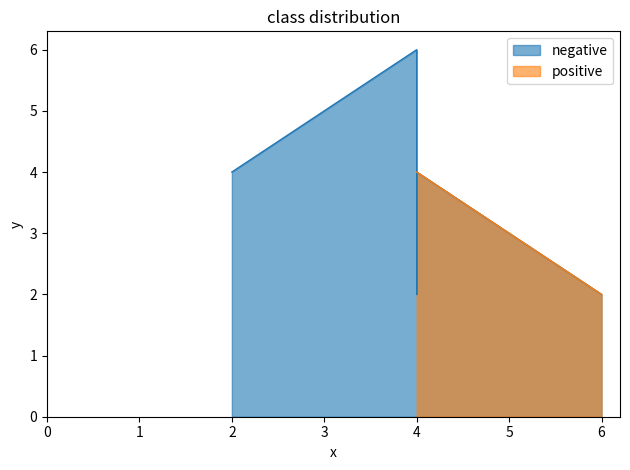

The chart shows a value of 2 at 4. True or false?

True